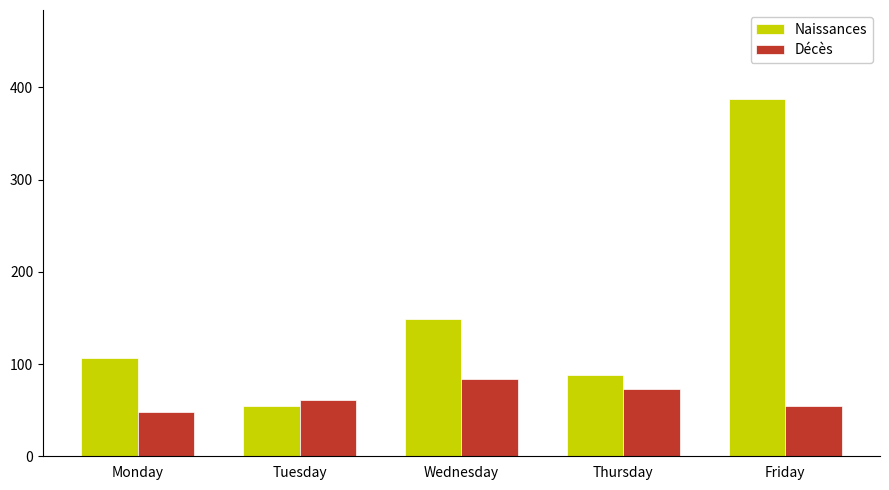

Reading left to right, extract all data points from this chart.

Naissances: 107	55	149	88	387
Décès: 48	61	84	73	54